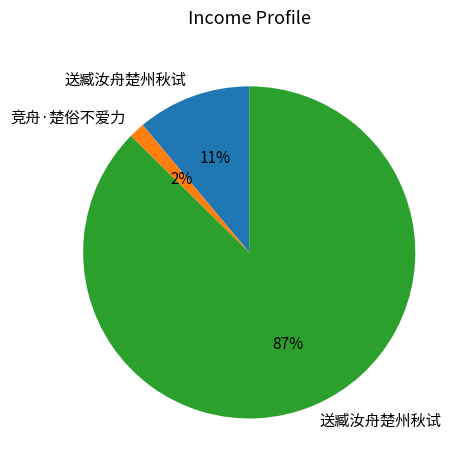

Is there any slice that represents more than half of the pie?

Yes